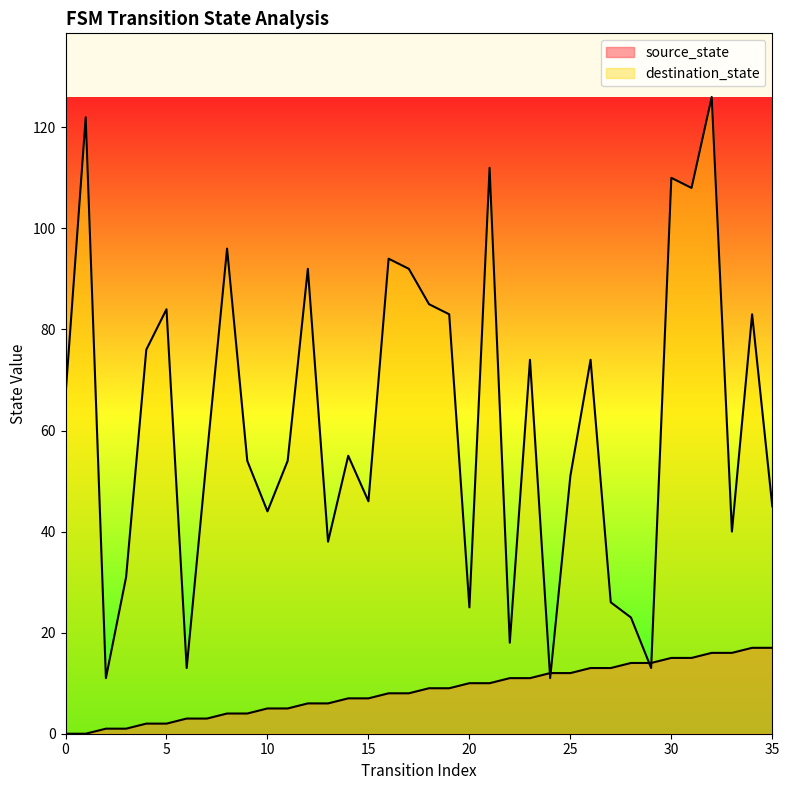

Which series changed the most between 14 and 32?

destination_state